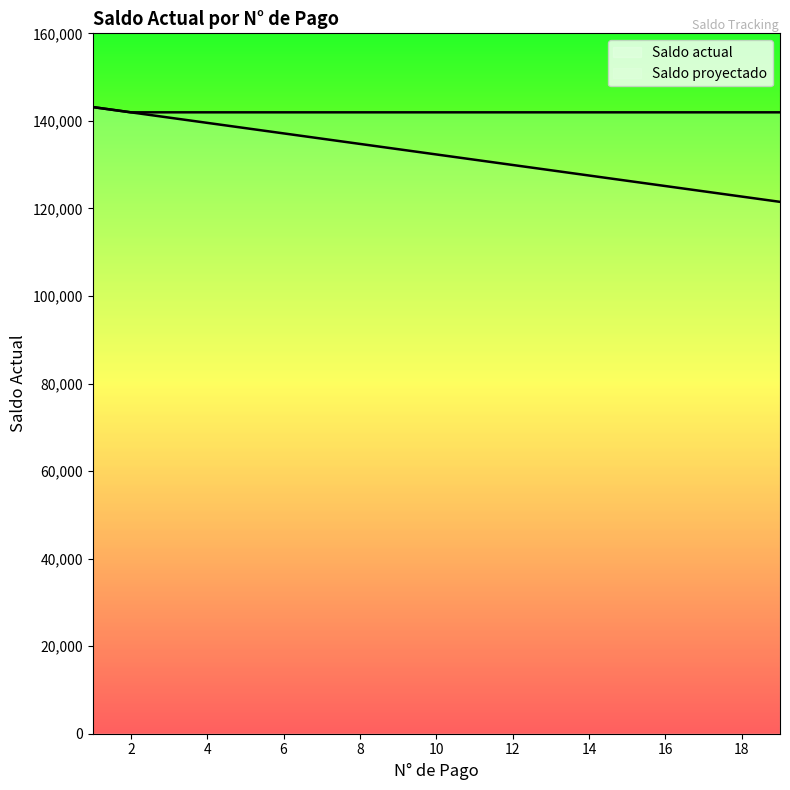

What is the maximum value for Saldo actual?

143157